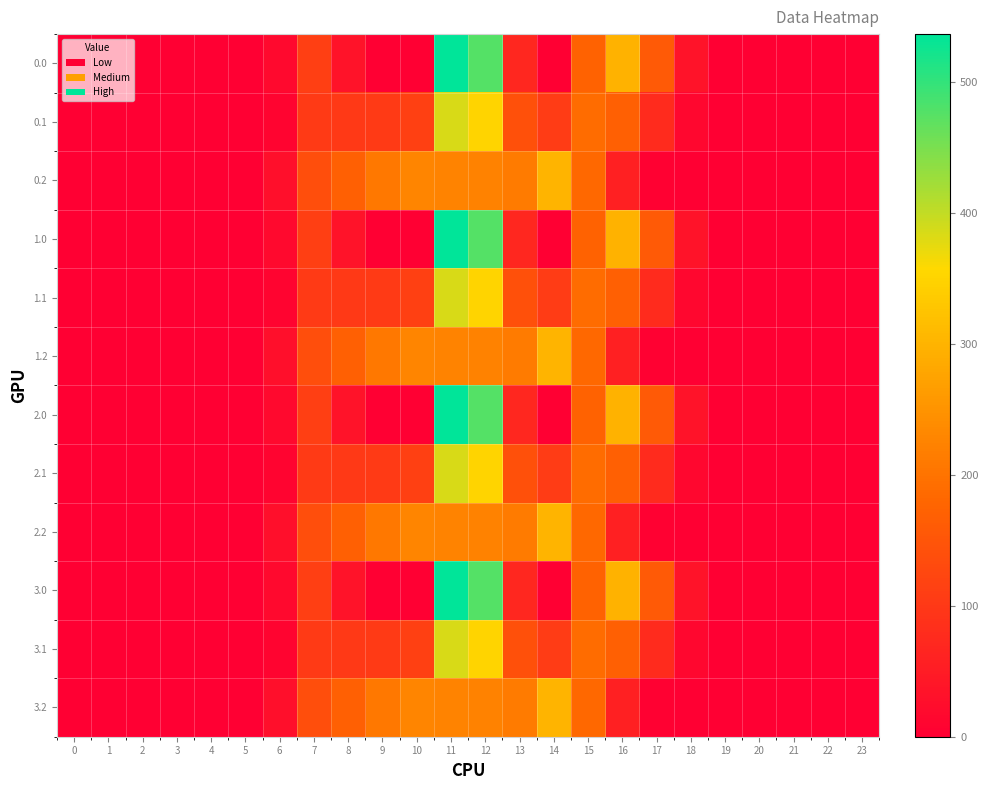

Reading left to right, what are all the values shown in this chart?

0.0: 0=0.0	1=0.0	2=0.0	3=0.0	4=0.0	5=0.0	6=17.8	7=112.5	8=35.0	9=0.0	10=0.0	11=536.8	12=477.2	13=70.2	14=0.3	15=172.8	16=299.5	17=159.3	18=34.6	19=2.1	20=0.0	21=0.0	22=0.0	23=0.0
0.1: 0=0.0	1=0.0	2=0.0	3=0.0	4=0.0	5=0.0	6=9.2	7=104.4	8=102.3	9=104.8	10=114.0	11=384.7	12=350.8	13=141.2	14=105.5	15=190.4	16=168.3	17=77.2	18=12.6	19=0.3	20=0.0	21=0.0	22=0.0	23=0.0
0.2: 0=0.0	1=0.0	2=0.0	3=0.0	4=0.0	5=0.0	6=27.4	7=137.4	8=169.5	9=209.6	10=228.0	11=225.2	12=224.3	13=212.2	14=301.9	15=184.3	16=58.2	17=3.2	18=0.2	19=0.0	20=0.0	21=0.0	22=0.0	23=0.0
1.0: 0=0.0	1=0.0	2=0.0	3=0.0	4=0.0	5=0.0	6=17.8	7=112.5	8=35.0	9=0.0	10=0.0	11=536.8	12=477.2	13=70.2	14=0.3	15=172.8	16=299.5	17=159.3	18=34.6	19=2.1	20=0.0	21=0.0	22=0.0	23=0.0
1.1: 0=0.0	1=0.0	2=0.0	3=0.0	4=0.0	5=0.0	6=9.2	7=104.4	8=102.3	9=104.8	10=114.0	11=384.7	12=350.8	13=141.2	14=105.5	15=190.4	16=168.3	17=77.2	18=12.6	19=0.3	20=0.0	21=0.0	22=0.0	23=0.0
1.2: 0=0.0	1=0.0	2=0.0	3=0.0	4=0.0	5=0.0	6=27.4	7=137.4	8=169.5	9=209.6	10=228.0	11=225.2	12=224.3	13=212.2	14=301.9	15=184.3	16=58.2	17=3.2	18=0.2	19=0.0	20=0.0	21=0.0	22=0.0	23=0.0
2.0: 0=0.0	1=0.0	2=0.0	3=0.0	4=0.0	5=0.0	6=17.8	7=112.5	8=35.0	9=0.0	10=0.0	11=536.8	12=477.2	13=70.2	14=0.3	15=172.8	16=299.5	17=159.3	18=34.6	19=2.1	20=0.0	21=0.0	22=0.0	23=0.0
2.1: 0=0.0	1=0.0	2=0.0	3=0.0	4=0.0	5=0.0	6=9.2	7=104.4	8=102.3	9=104.8	10=114.0	11=384.7	12=350.8	13=141.2	14=105.5	15=190.4	16=168.3	17=77.2	18=12.6	19=0.3	20=0.0	21=0.0	22=0.0	23=0.0
2.2: 0=0.0	1=0.0	2=0.0	3=0.0	4=0.0	5=0.0	6=27.4	7=137.4	8=169.5	9=209.6	10=228.0	11=225.2	12=224.3	13=212.2	14=301.9	15=184.3	16=58.2	17=3.2	18=0.2	19=0.0	20=0.0	21=0.0	22=0.0	23=0.0
3.0: 0=0.0	1=0.0	2=0.0	3=0.0	4=0.0	5=0.0	6=17.8	7=112.5	8=35.0	9=0.0	10=0.0	11=536.8	12=477.2	13=70.2	14=0.3	15=172.8	16=299.5	17=159.3	18=34.6	19=2.1	20=0.0	21=0.0	22=0.0	23=0.0
3.1: 0=0.0	1=0.0	2=0.0	3=0.0	4=0.0	5=0.0	6=9.2	7=104.4	8=102.3	9=104.8	10=114.0	11=384.7	12=350.8	13=141.2	14=105.5	15=190.4	16=168.3	17=77.2	18=12.6	19=0.3	20=0.0	21=0.0	22=0.0	23=0.0
3.2: 0=0.0	1=0.0	2=0.0	3=0.0	4=0.0	5=0.0	6=27.4	7=137.4	8=169.5	9=209.6	10=228.0	11=225.2	12=224.3	13=212.2	14=301.9	15=184.3	16=58.2	17=3.2	18=0.2	19=0.0	20=0.0	21=0.0	22=0.0	23=0.0